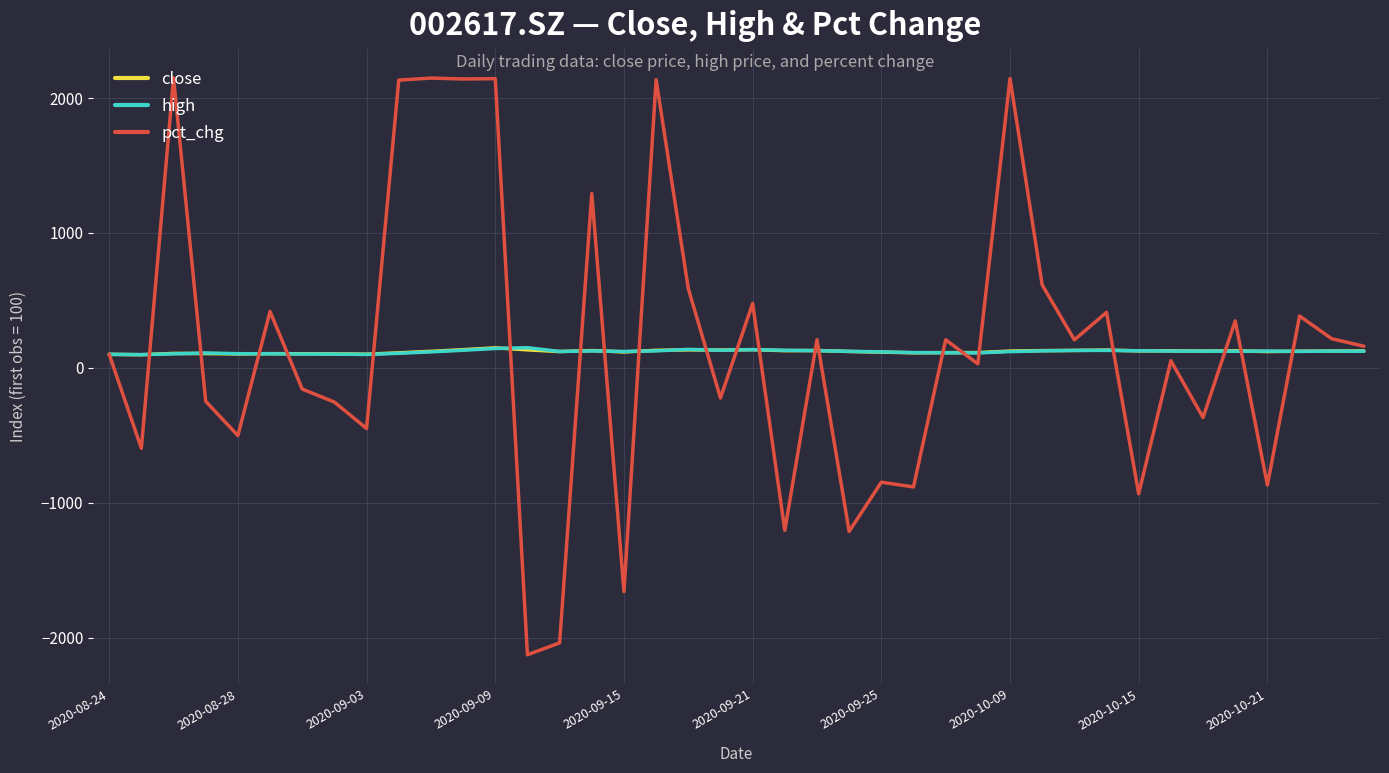

Which series has the widest spread of values?

pct_chg